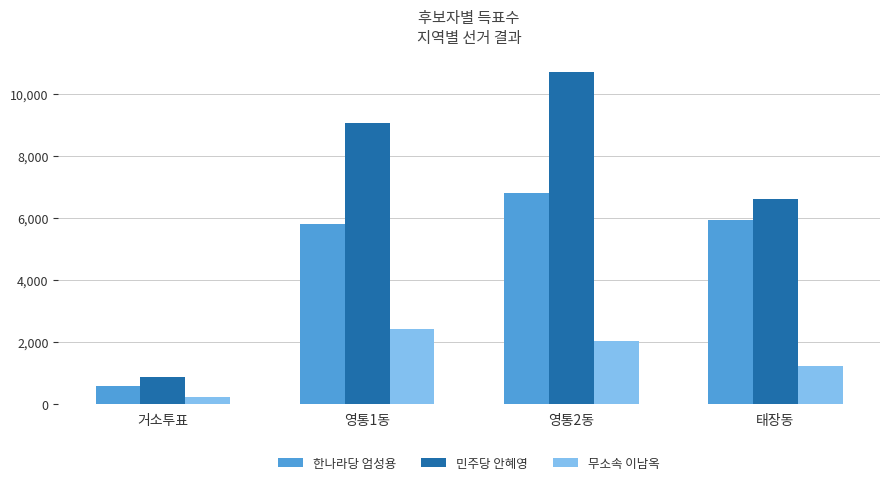

At 태장동, list the series in order from smallest to largest.

무소속 이남옥, 한나라당 엄성용, 민주당 안혜영